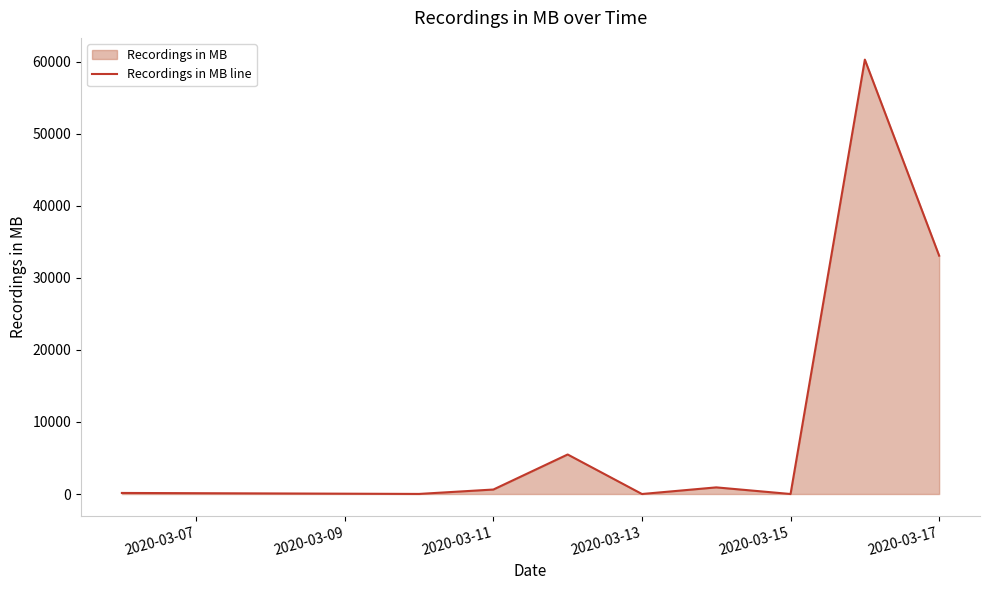

Is it true that the value at 2020-03-17 is 33075?

True